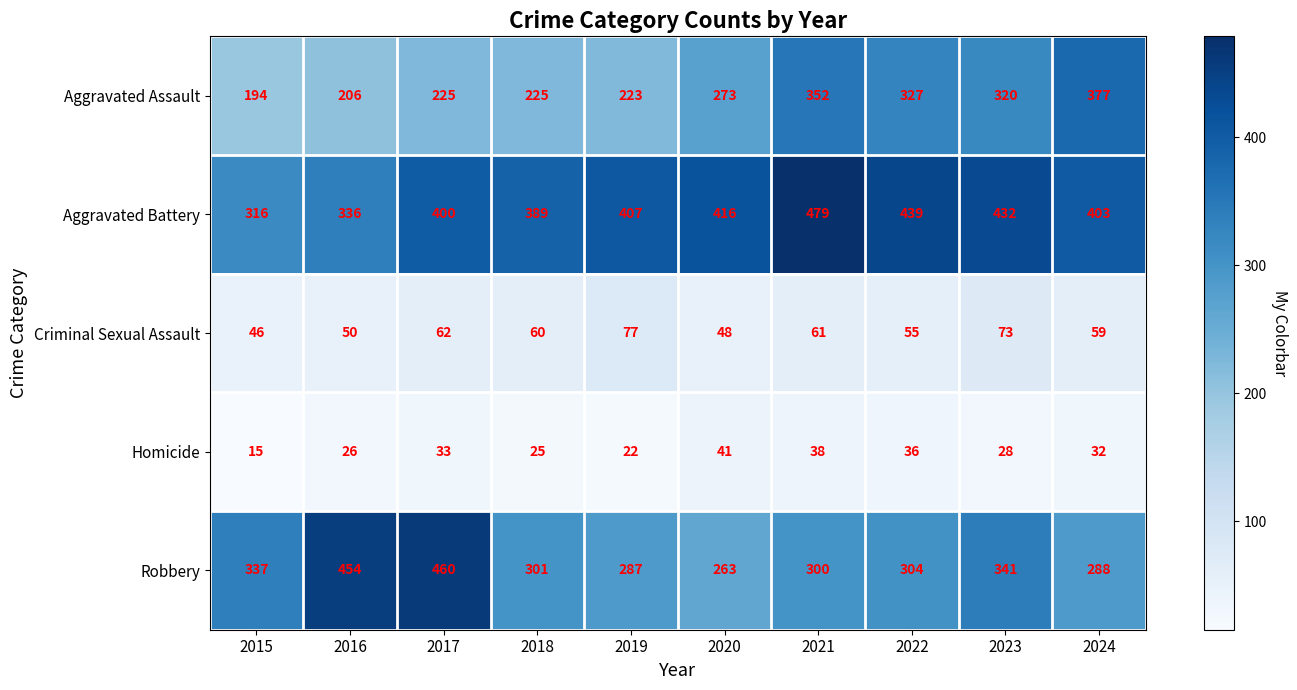

Where is Criminal Sexual Assault nearest to the value 61?

2021